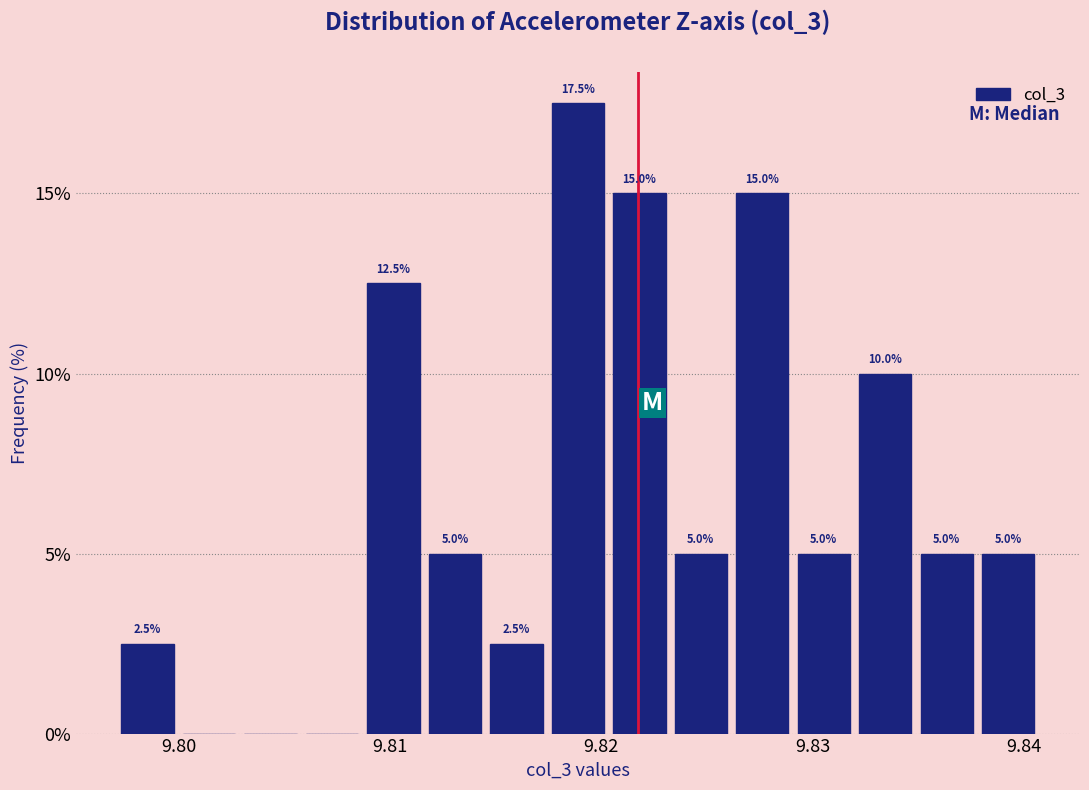

Around what value on the x-axis is the tallest bar? Give the approximate position of its centre, as read against the axis.

9.819